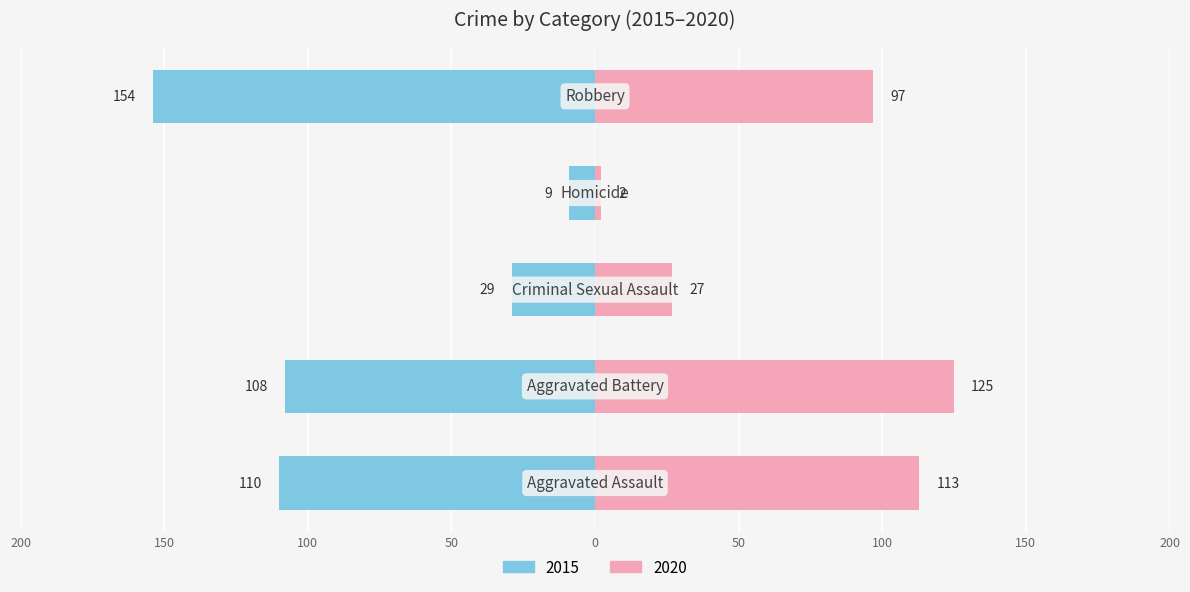

The value of 2020 at Aggravated Battery is 125. True or false?

True